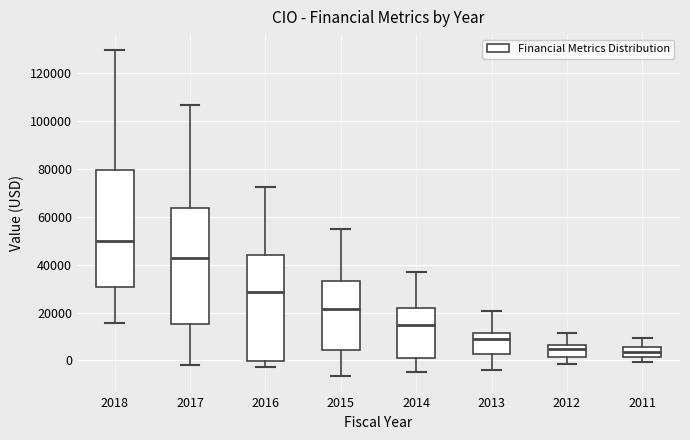

Reading left to right, read every box against the y-axis: the position of its median line, the range the box covers, and the ends of its whiskers. The values are not printed on the chart, so give them approximately, as read against the axis.

2018: median 50000, box 30000 to 80000, whiskers 16000 to 130000
2017: median 42000, box 16000 to 64000, whiskers -2000 to 106000
2016: median 28000, box 0 to 44000, whiskers -2000 to 72000
2015: median 22000, box 4000 to 34000, whiskers -6000 to 56000
2014: median 16000, box 2000 to 22000, whiskers -4000 to 36000
2013: median 10000, box 2000 to 12000, whiskers -4000 to 20000
2012: median 4000, box 2000 to 6000, whiskers -2000 to 12000
2011: median 4000, box 2000 to 6000, whiskers 0 to 10000